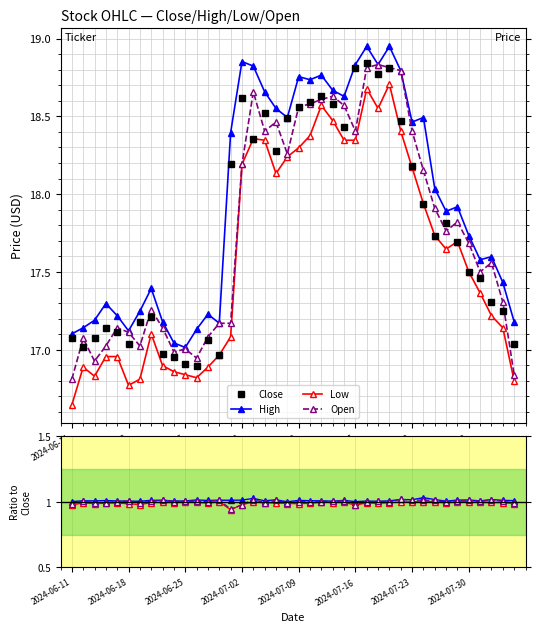

Reading right to left, transcribe all the data shown in this chart.

Close: 2024-08-05=17.0	2024-08-02=17.2	2024-08-01=17.3	2024-07-31=17.5	2024-07-30=17.5	2024-07-29=17.7	2024-07-26=17.8	2024-07-25=17.7	2024-07-24=17.9	2024-07-23=18.2	2024-07-22=18.5	2024-07-19=18.8	2024-07-18=18.8	2024-07-17=18.8	2024-07-16=18.8	2024-07-15=18.4	2024-07-12=18.6	2024-07-11=18.6	2024-07-10=18.6	2024-07-09=18.6	2024-07-08=18.5	2024-07-05=18.3	2024-07-04=18.5	2024-07-03=18.4	2024-07-02=18.6	2024-07-01=18.2	2024-06-28=17.0	2024-06-27=17.1	2024-06-26=16.9	2024-06-25=16.9	2024-06-24=17.0	2024-06-21=17.0	2024-06-20=17.2	2024-06-19=17.2	2024-06-18=17.0	2024-06-17=17.1	2024-06-14=17.1	2024-06-13=17.1	2024-06-12=17.0	2024-06-11=17.1
High: 2024-08-05=17.2	2024-08-02=17.4	2024-08-01=17.6	2024-07-31=17.6	2024-07-30=17.7	2024-07-29=17.9	2024-07-26=17.9	2024-07-25=18.0	2024-07-24=18.5	2024-07-23=18.5	2024-07-22=18.8	2024-07-19=18.9	2024-07-18=18.8	2024-07-17=18.9	2024-07-16=18.8	2024-07-15=18.6	2024-07-12=18.7	2024-07-11=18.8	2024-07-10=18.7	2024-07-09=18.8	2024-07-08=18.5	2024-07-05=18.6	2024-07-04=18.7	2024-07-03=18.8	2024-07-02=18.9	2024-07-01=18.4	2024-06-28=17.2	2024-06-27=17.2	2024-06-26=17.1	2024-06-25=17.0	2024-06-24=17.0	2024-06-21=17.2	2024-06-20=17.4	2024-06-19=17.2	2024-06-18=17.1	2024-06-17=17.2	2024-06-14=17.3	2024-06-13=17.2	2024-06-12=17.1	2024-06-11=17.1
Low: 2024-08-05=16.8	2024-08-02=17.1	2024-08-01=17.2	2024-07-31=17.4	2024-07-30=17.5	2024-07-29=17.7	2024-07-26=17.6	2024-07-25=17.7	2024-07-24=17.9	2024-07-23=18.2	2024-07-22=18.4	2024-07-19=18.7	2024-07-18=18.6	2024-07-17=18.7	2024-07-16=18.3	2024-07-15=18.3	2024-07-12=18.5	2024-07-11=18.6	2024-07-10=18.4	2024-07-09=18.3	2024-07-08=18.2	2024-07-05=18.1	2024-07-04=18.3	2024-07-03=18.4	2024-07-02=18.2	2024-07-01=17.1	2024-06-28=17.0	2024-06-27=16.9	2024-06-26=16.8	2024-06-25=16.8	2024-06-24=16.9	2024-06-21=16.9	2024-06-20=17.1	2024-06-19=16.8	2024-06-18=16.8	2024-06-17=17.0	2024-06-14=17.0	2024-06-13=16.8	2024-06-12=16.9	2024-06-11=16.6
Open: 2024-08-05=16.8	2024-08-02=17.3	2024-08-01=17.6	2024-07-31=17.5	2024-07-30=17.7	2024-07-29=17.8	2024-07-26=17.8	2024-07-25=17.9	2024-07-24=18.2	2024-07-23=18.4	2024-07-22=18.8	2024-07-19=18.8	2024-07-18=18.8	2024-07-17=18.8	2024-07-16=18.4	2024-07-15=18.6	2024-07-12=18.6	2024-07-11=18.6	2024-07-10=18.6	2024-07-09=18.6	2024-07-08=18.3	2024-07-05=18.5	2024-07-04=18.4	2024-07-03=18.7	2024-07-02=18.2	2024-07-01=17.2	2024-06-28=17.2	2024-06-27=17.1	2024-06-26=16.9	2024-06-25=17.0	2024-06-24=17.0	2024-06-21=17.1	2024-06-20=17.3	2024-06-19=17.0	2024-06-18=17.1	2024-06-17=17.1	2024-06-14=17.0	2024-06-13=16.9	2024-06-12=17.1	2024-06-11=16.8